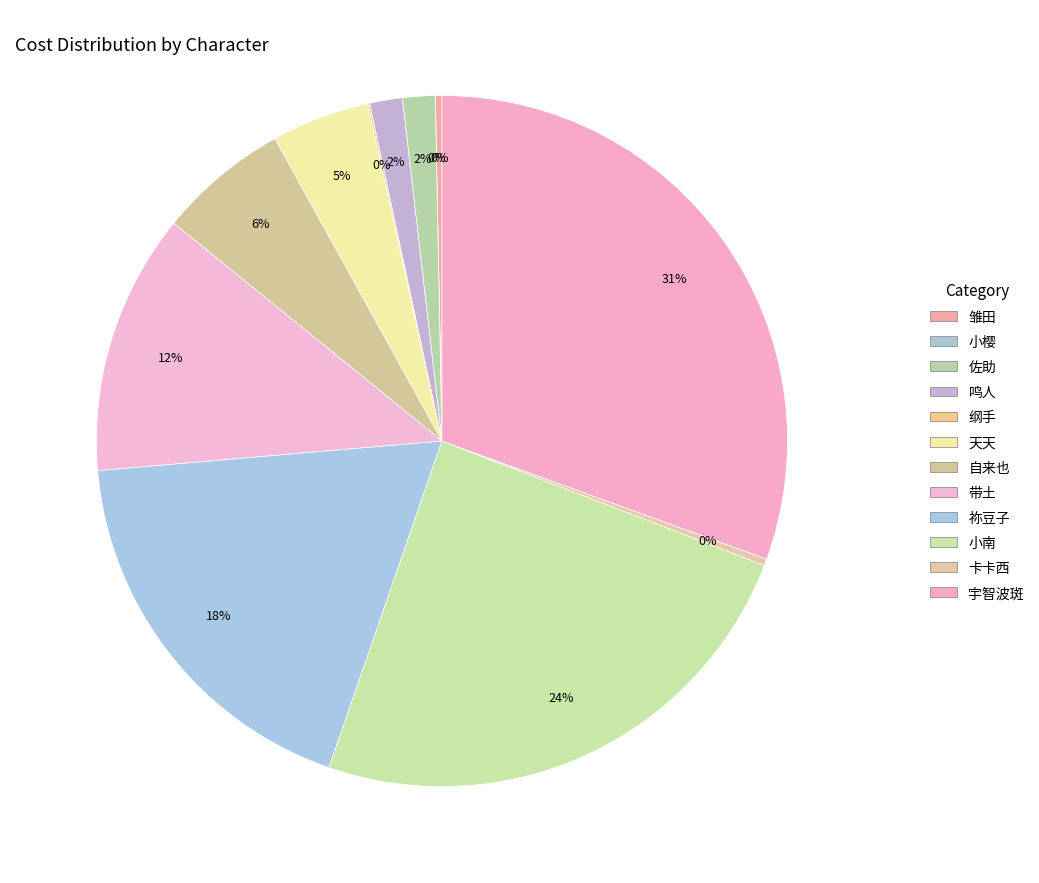

Is 小南 the majority of the pie?

No